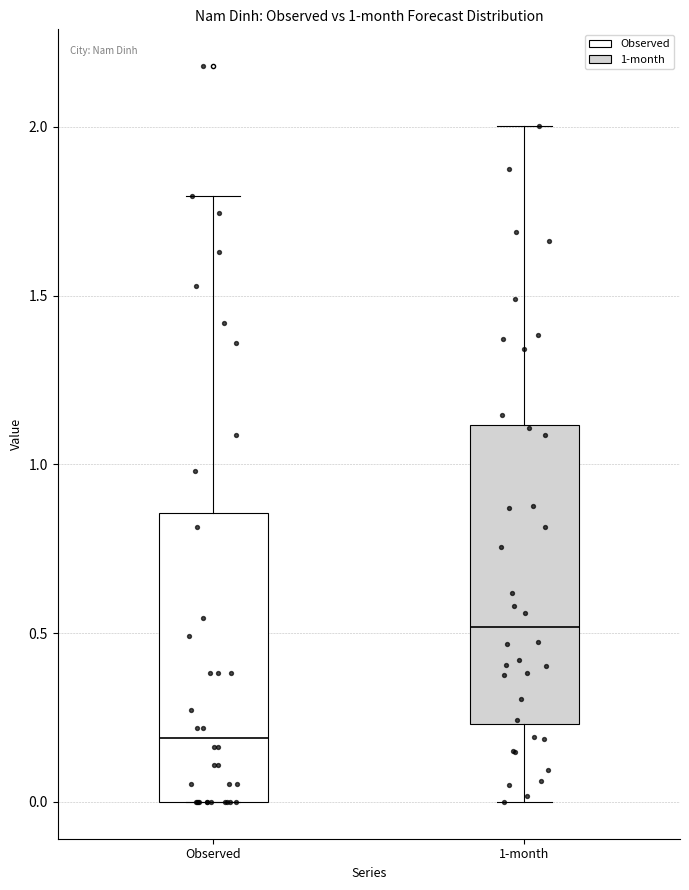

Which box's median line is the highest?

1-month